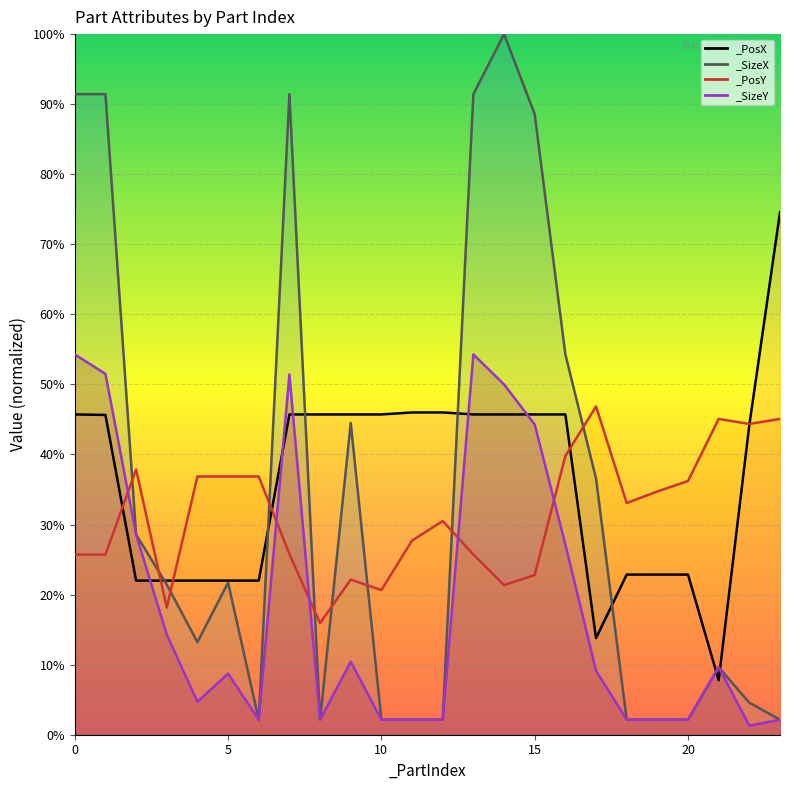

List the series in order of their peak value, lowest first.

_PosY, _SizeY, _PosX, _SizeX